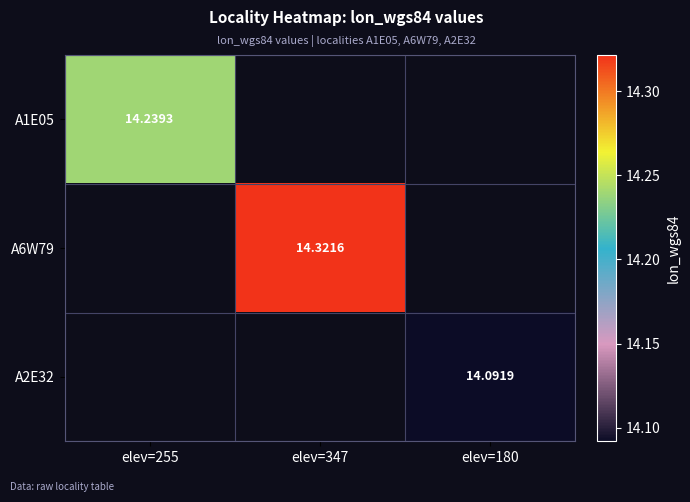

Which category has the lowest value in the A1E05 series?

elev=255